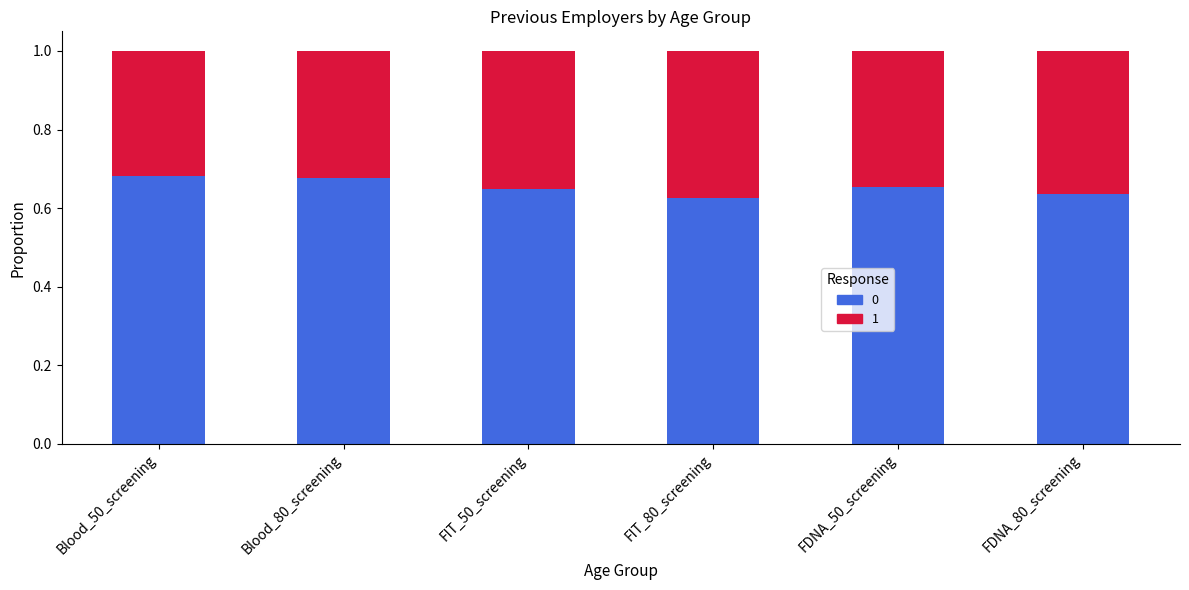

How many series are shown in this chart?

2